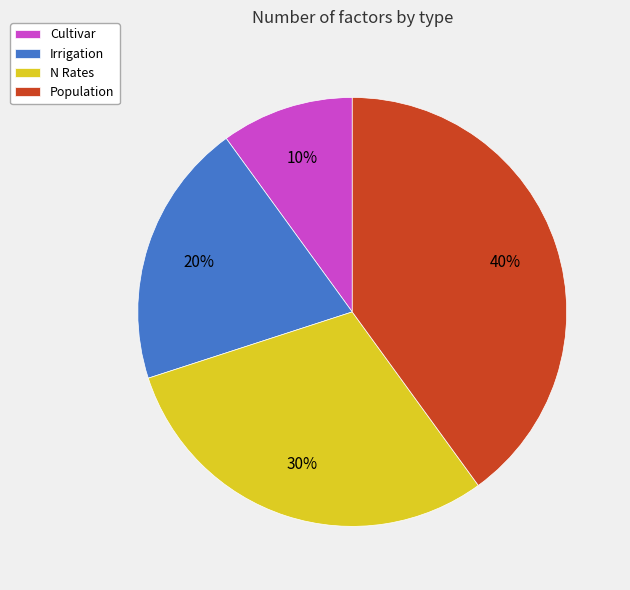

The Population slice represents 30% of the pie. True or false?

False